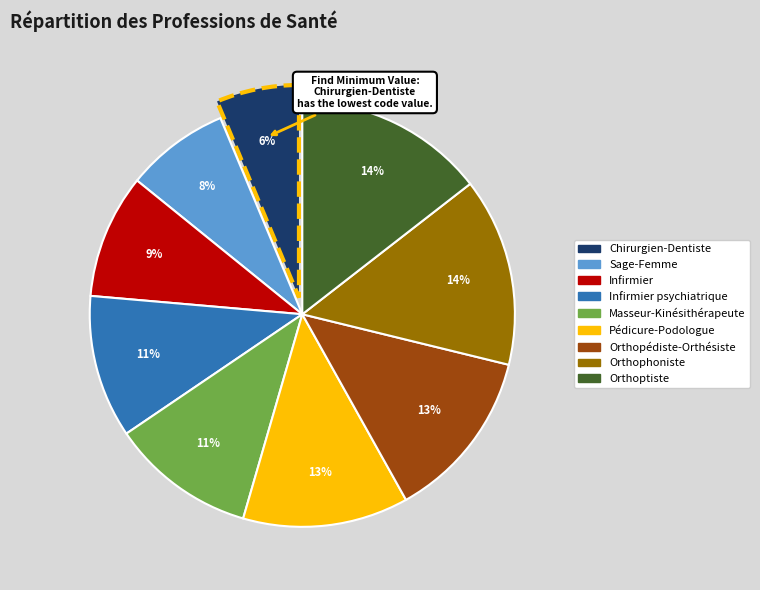

Is there any slice that represents more than half of the pie?

No